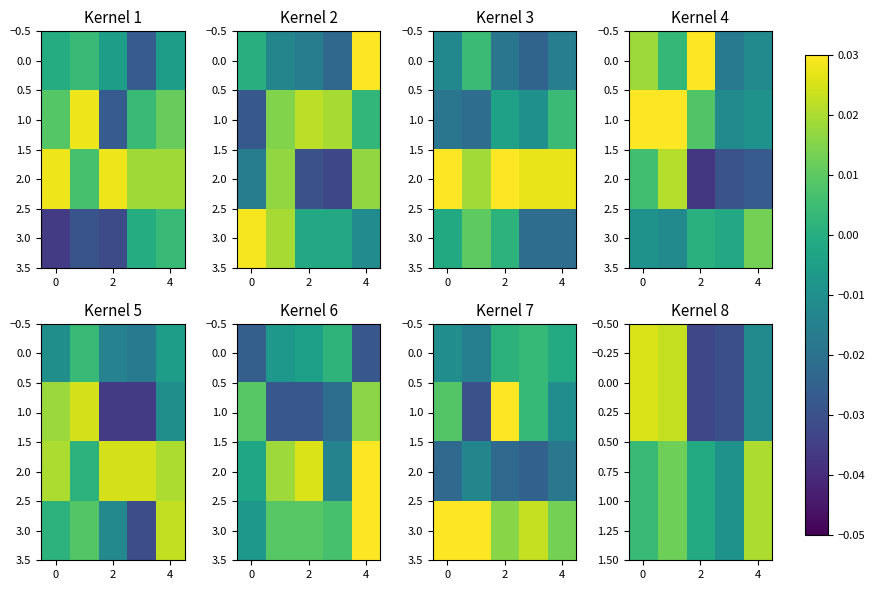

The row_0 series shows -0.0 at 2. True or false?

True